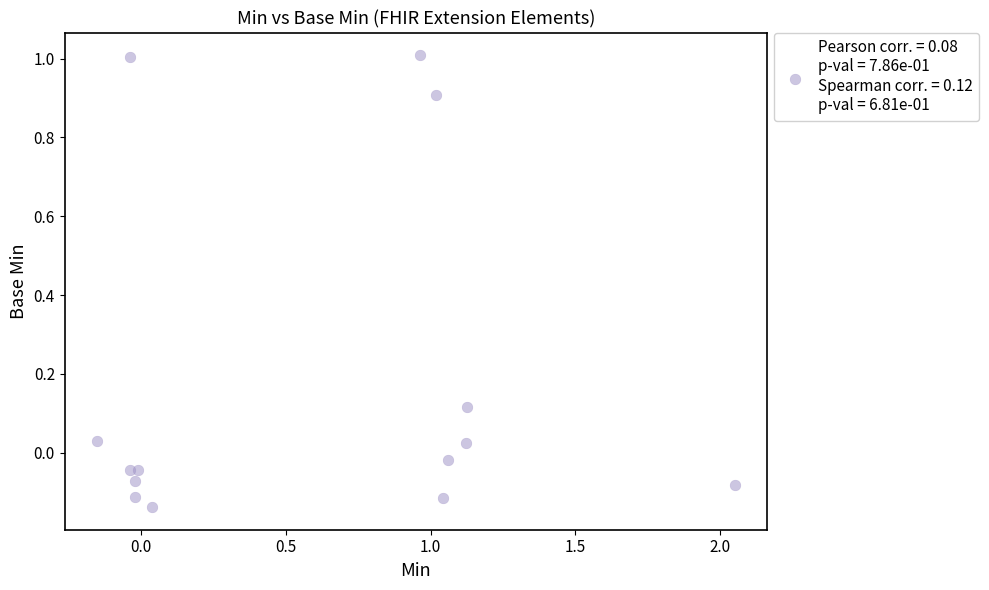

What is the range of Y values (max minus min)?

1.1